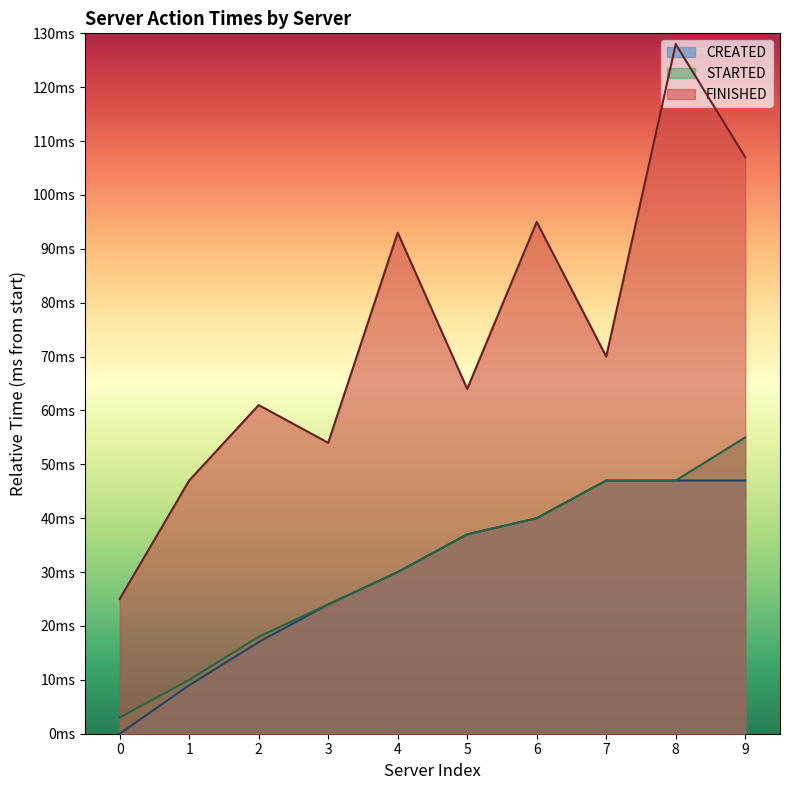

Is the value of FINISHED at 6 greater than the value of CREATED at 2?

Yes